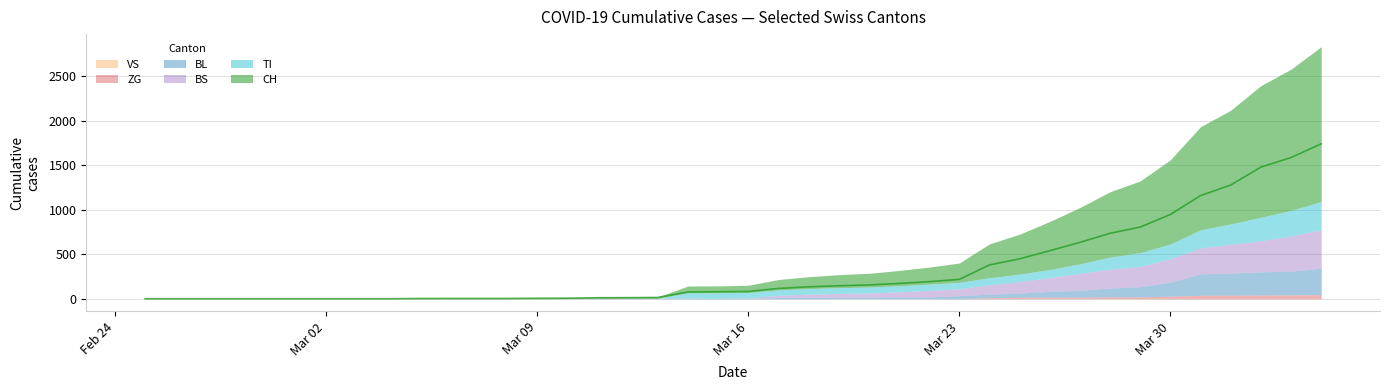

At which category does the chart reach its peak across all series?

39